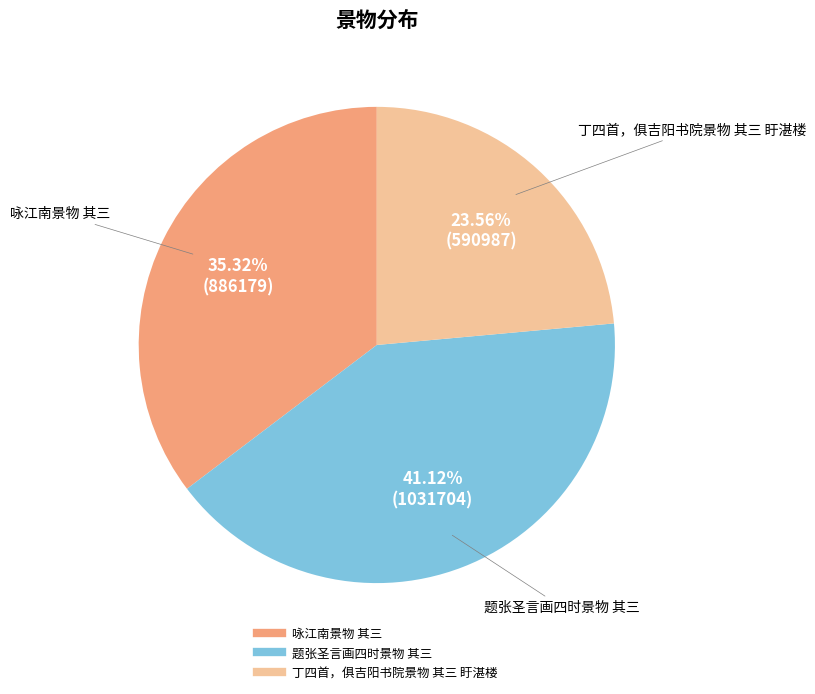

To the nearest percent, what portion does 题张圣言画四时景物 其三 represent?

41%